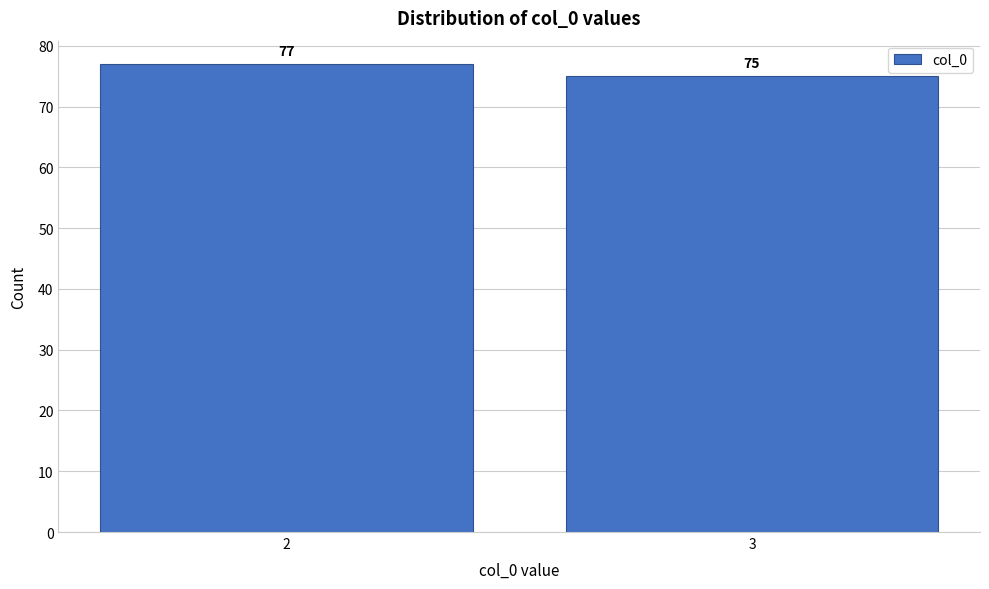

Reading left to right, extract all data points from this chart.

2=77	3=75